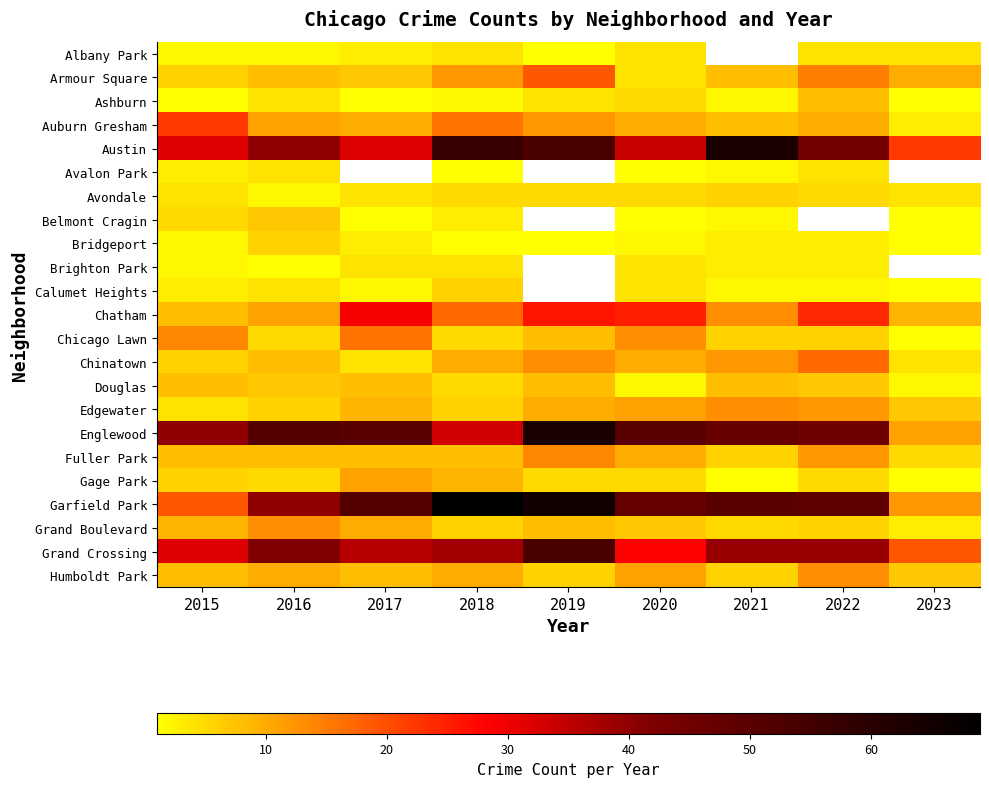

What is the highest value of the Chicago Lawn series?

16.0